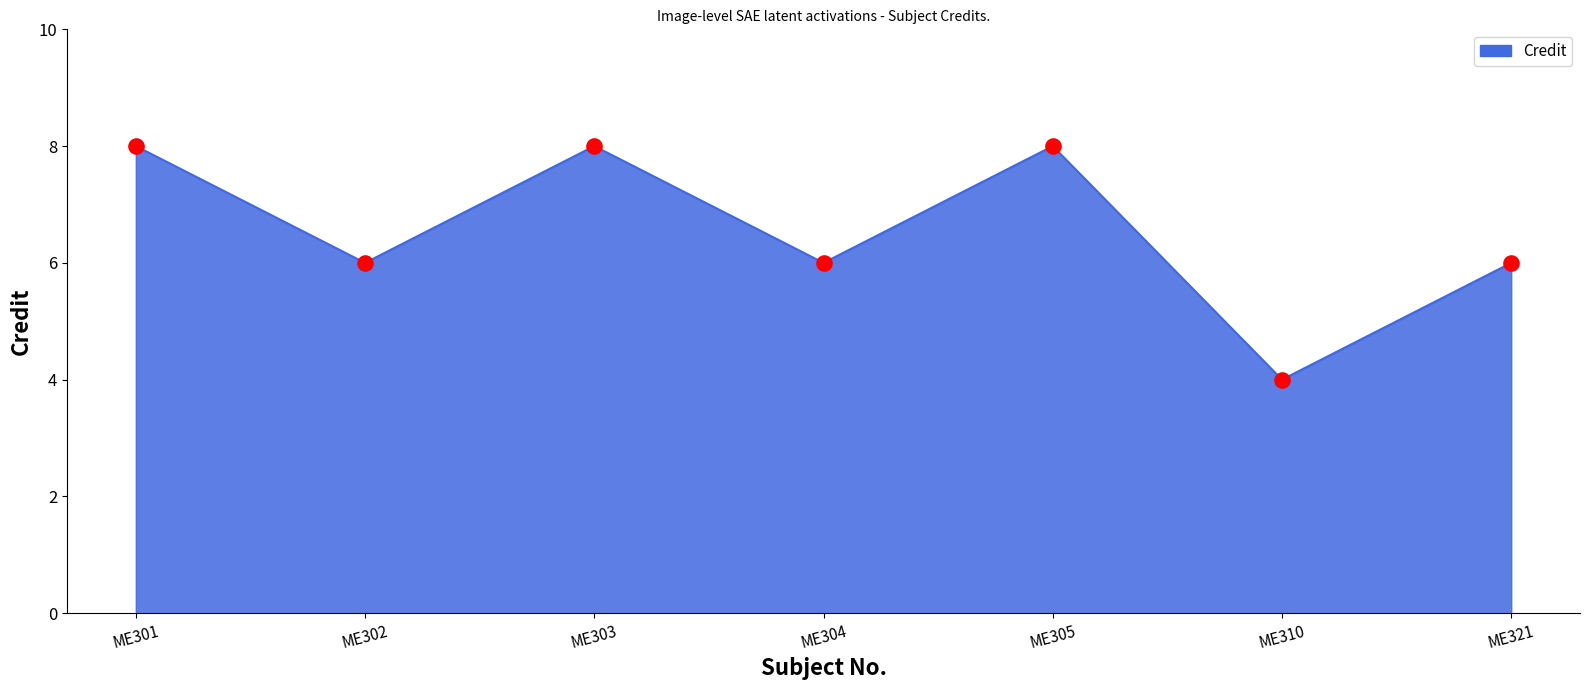

What is the change in value from ME304 to ME305?

+2